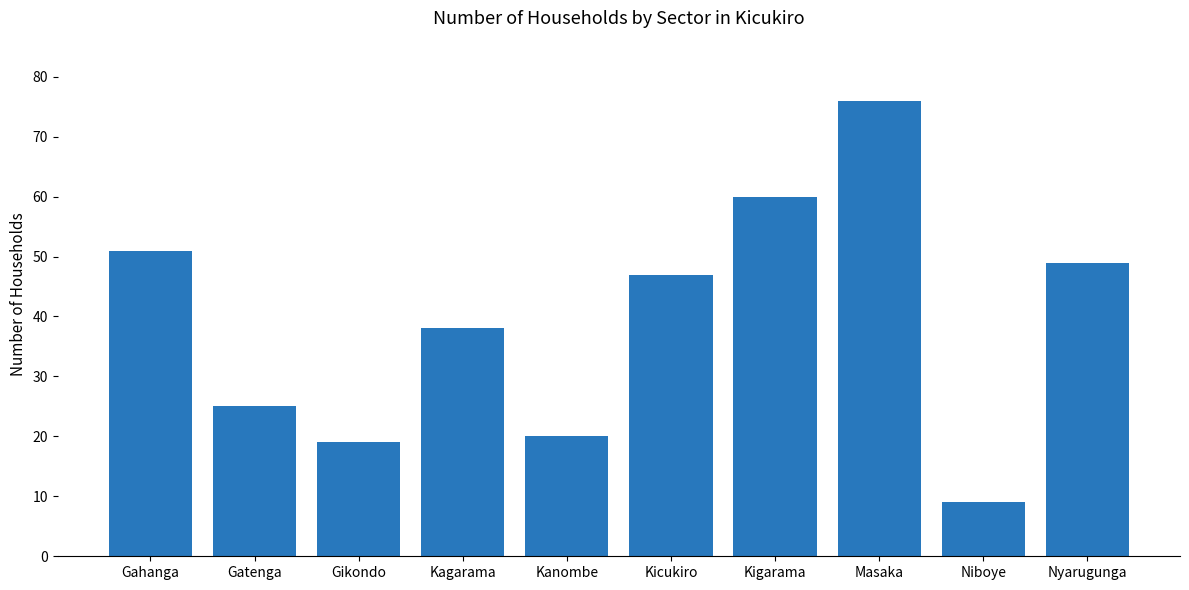

What is the label of the 4th bar from the right?

Kigarama